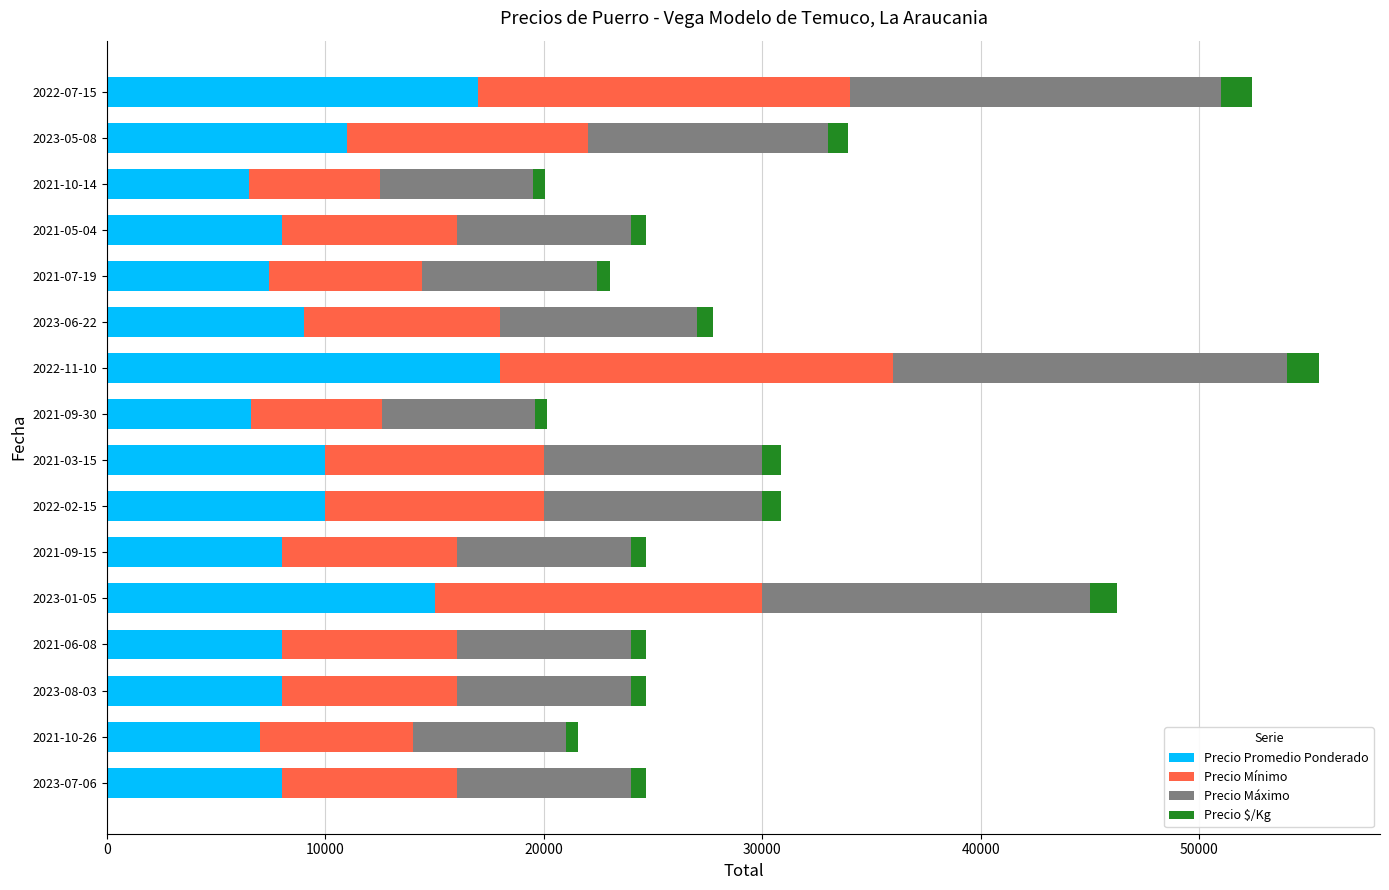

What is the maximum value for Precio Promedio Ponderado?

18000